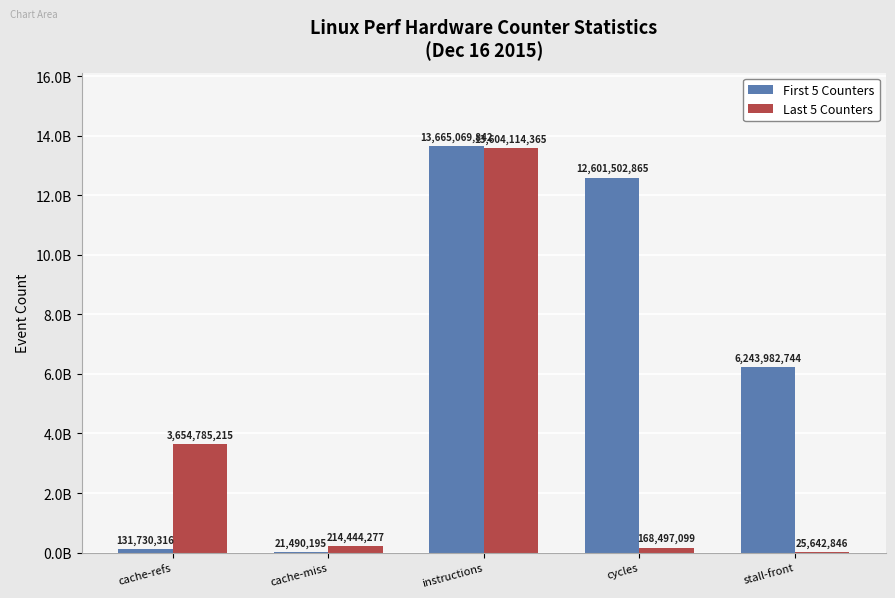

Are the bars grouped side by side (vs. stacked)?

Yes